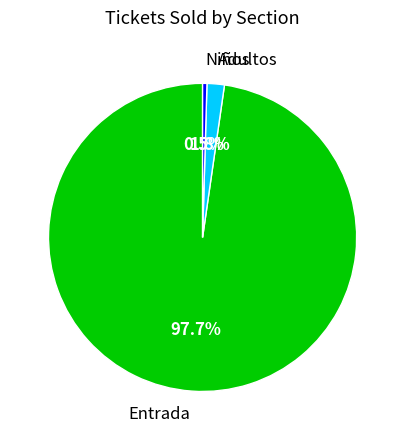

Rank the categories by value from highest to lowest.

Entrada, Adultos, Niños